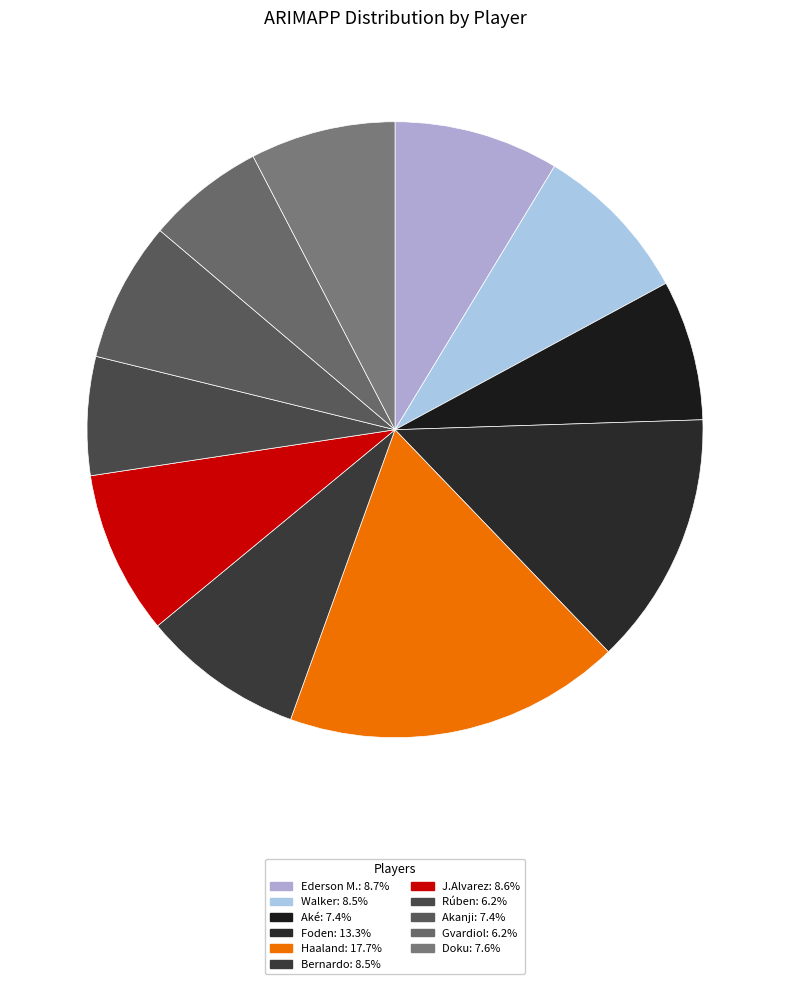

How many slices are in this pie chart?

11